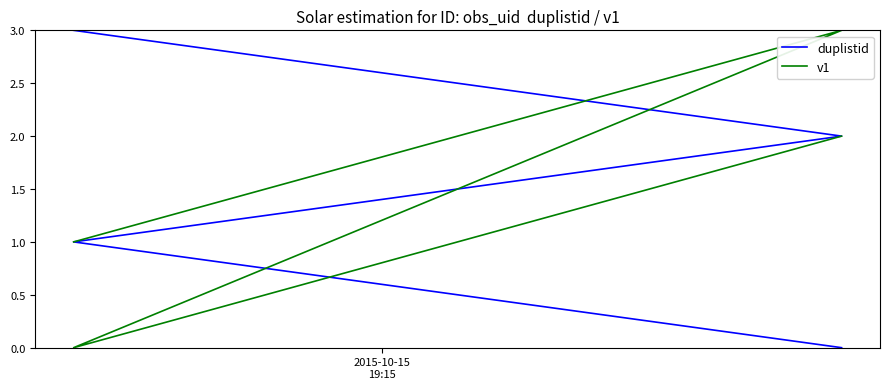

What is the difference between the maximum and minimum values in the duplistid series?

3